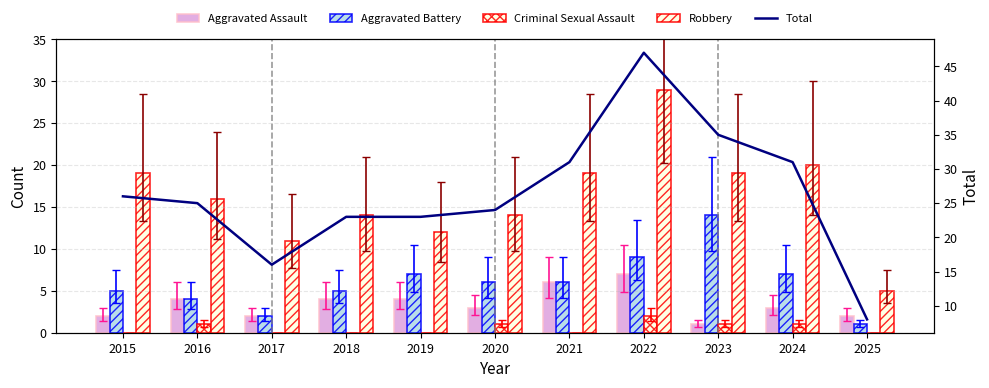

Reading right to left, list all the values displayed in this chart.

Aggravated Assault: 2	3	1	7	6	3	4	4	2	4	2
Aggravated Battery: 1	7	14	9	6	6	7	5	2	4	5
Criminal Sexual Assault: 0	1	1	2	0	1	0	0	0	1	0
Robbery: 5	20	19	29	19	14	12	14	11	16	19
Total: 8	31	35	47	31	24	23	23	16	25	26